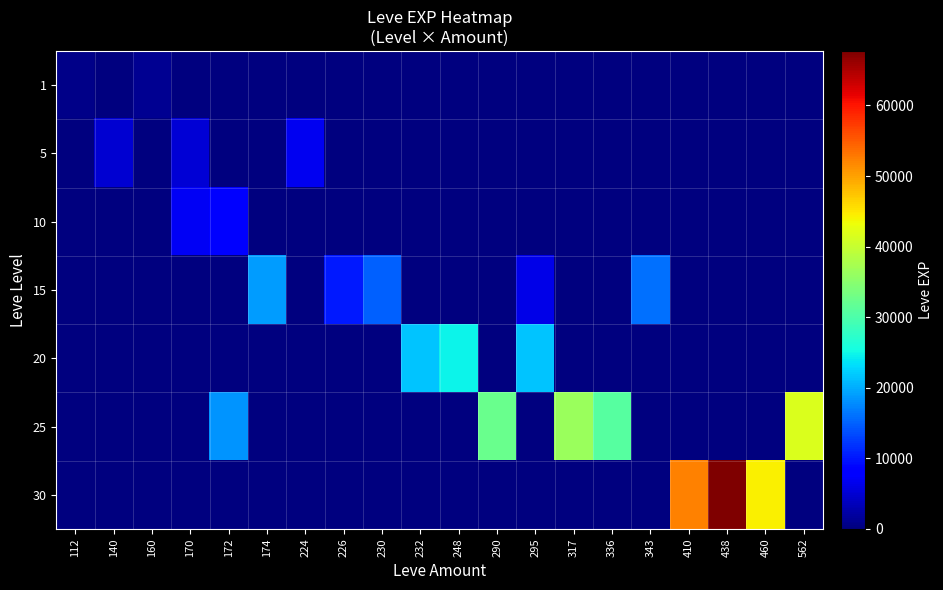

What is the greatest value displayed?

67730.0